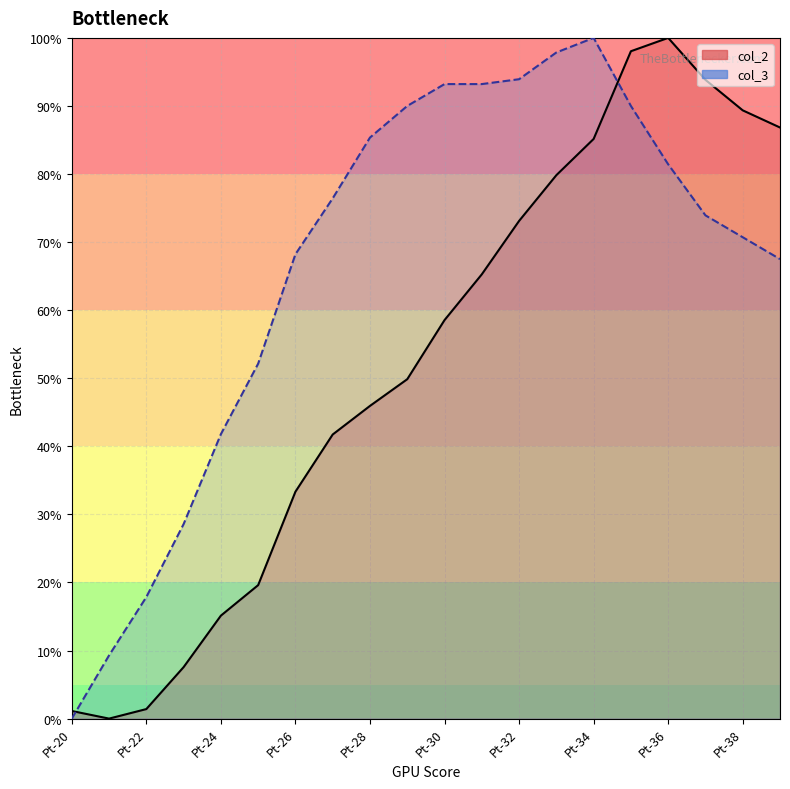

Count the number of data series in this chart.

2